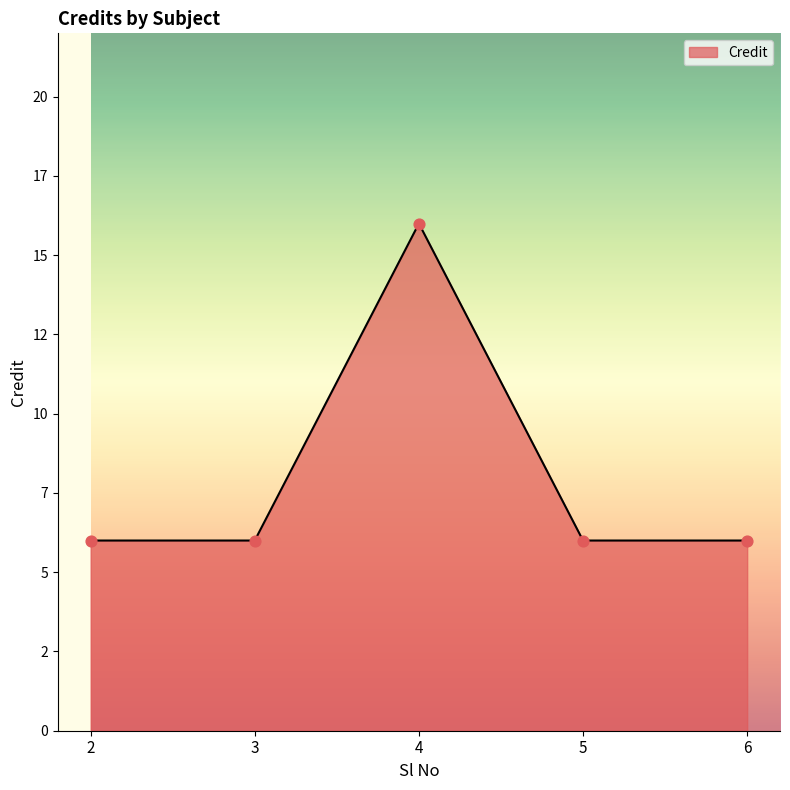

What is the ratio of the value at 5 to the value at 3?

1.0